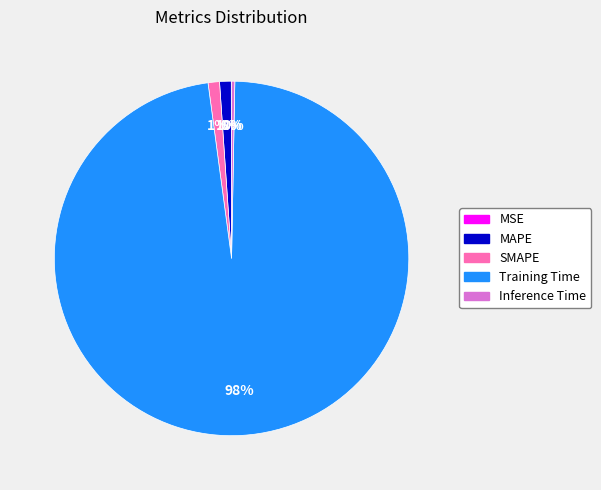

Is it true that Training Time is 89% of the pie?

False